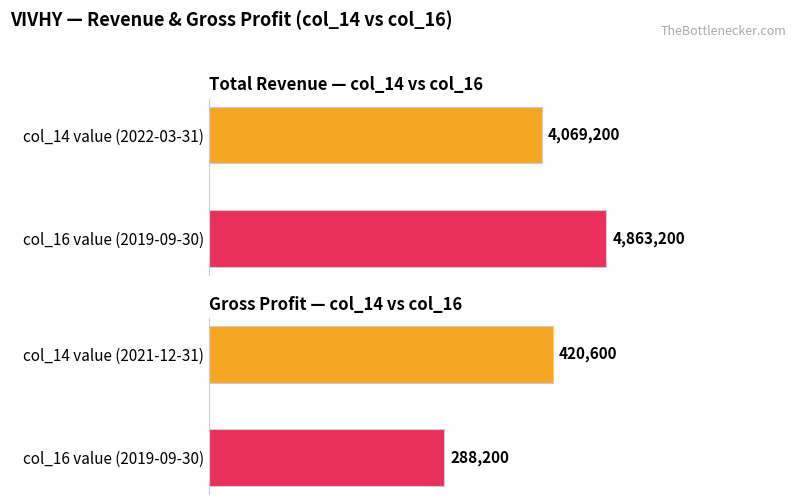

Which series has the widest spread of values?

Total Revenue